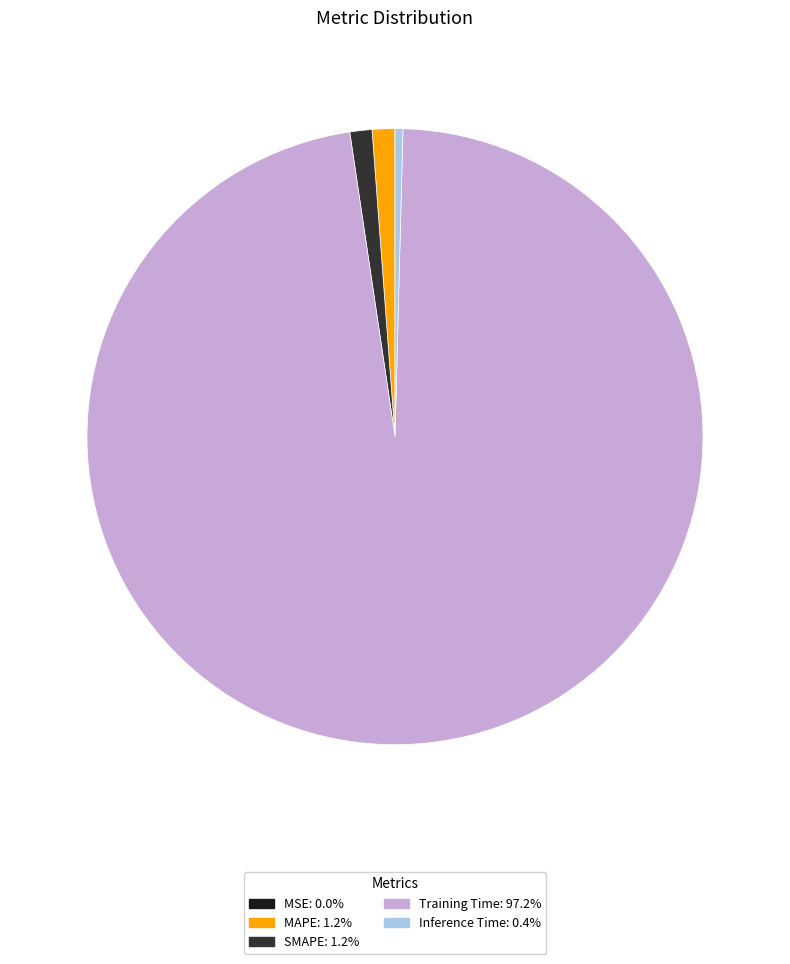

What is the majority slice?

Training Time